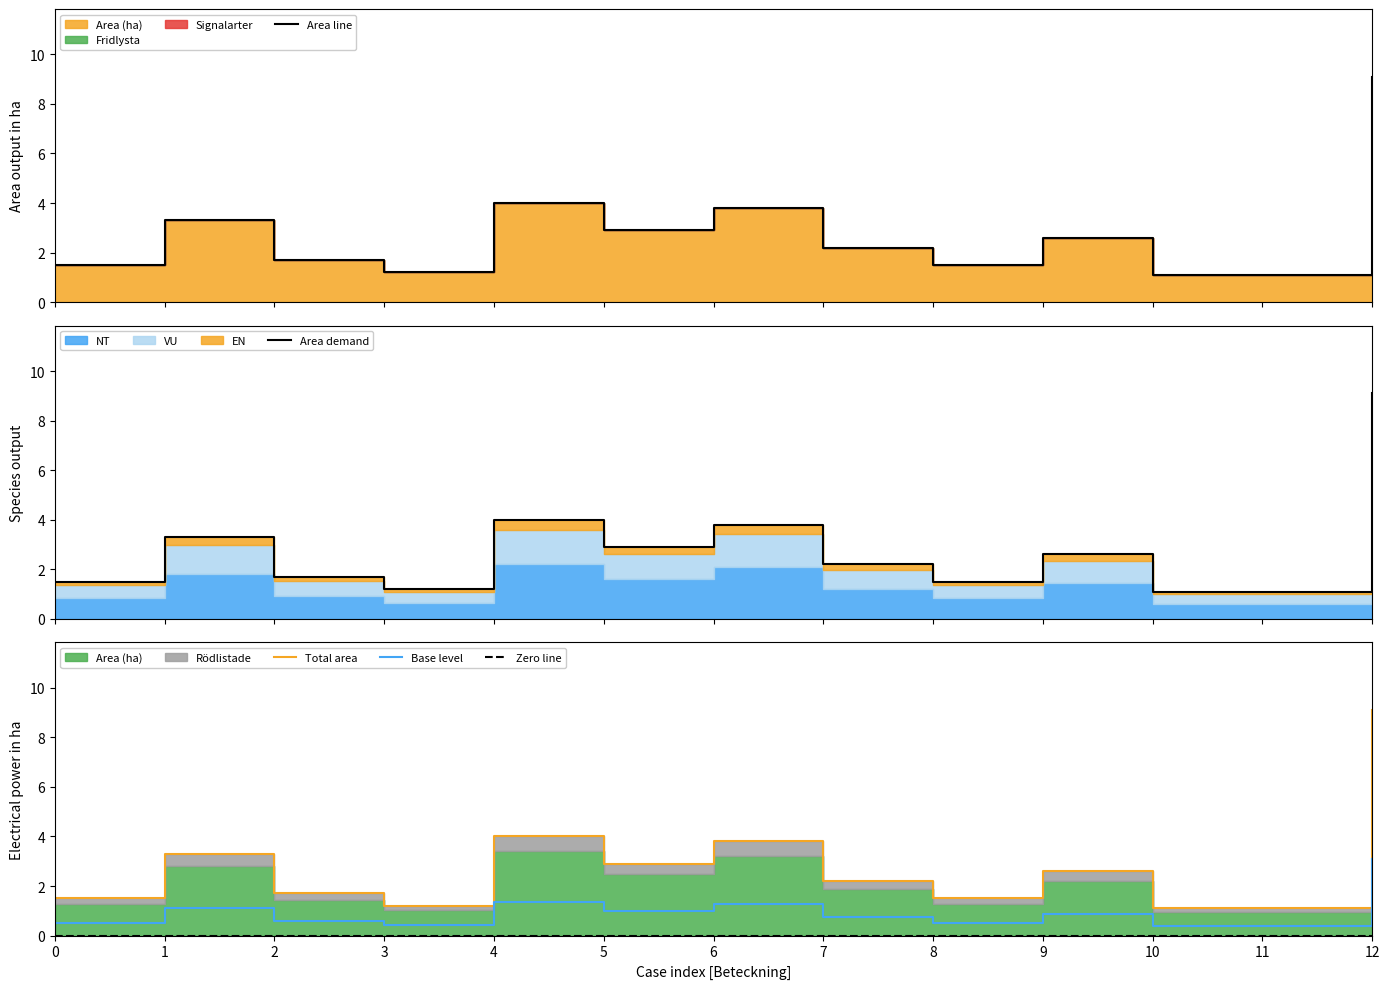

At how many categories does at least one series exceed 7?

1